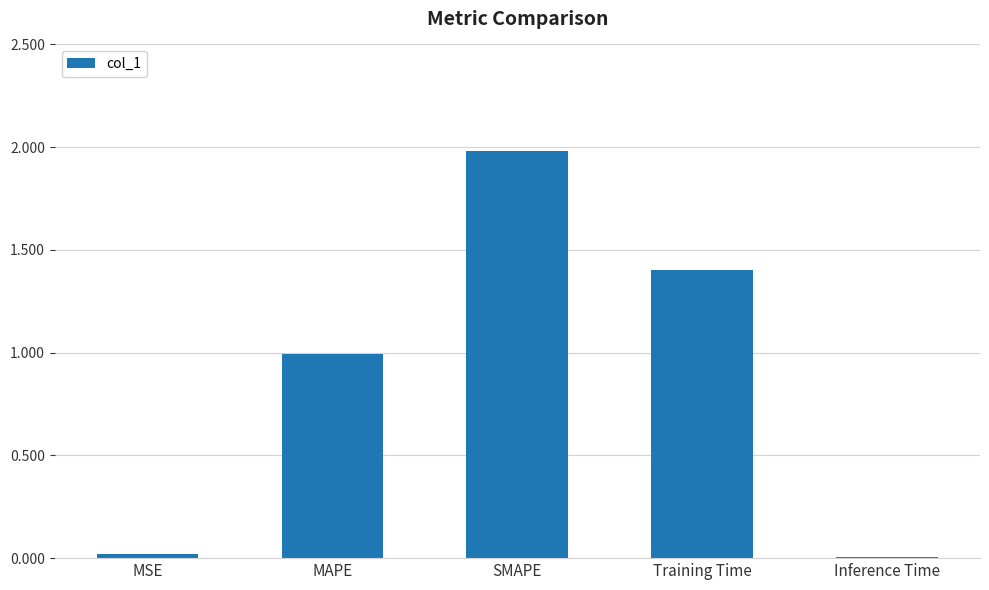

What is the difference between the maximum and minimum values?

2.0